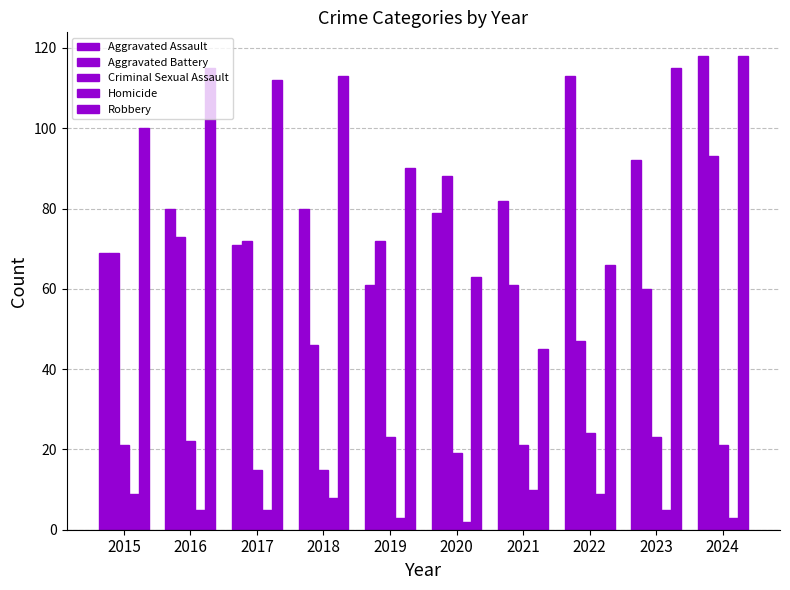

At which label does Homicide reach its minimum?

2020